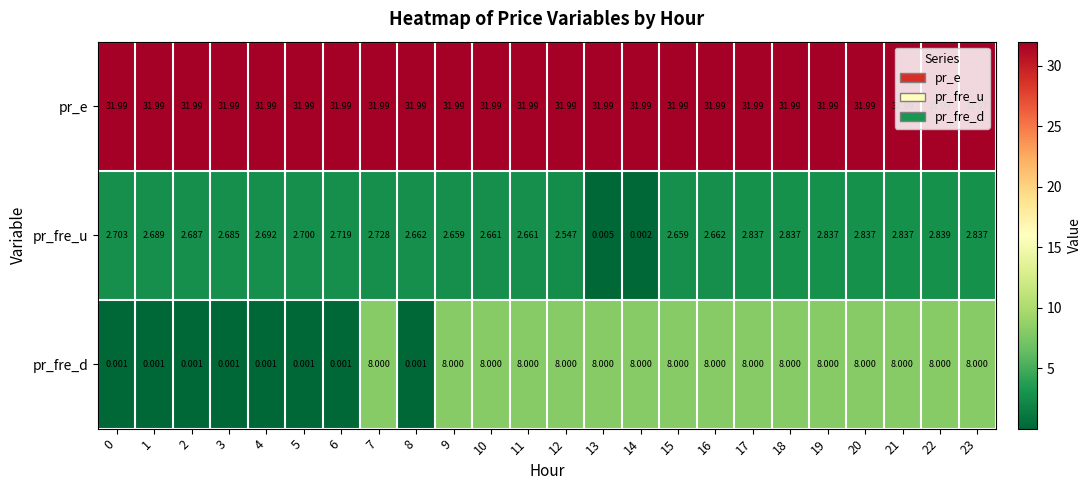

Which series changed the most between 3 and 11?

pr_fre_d